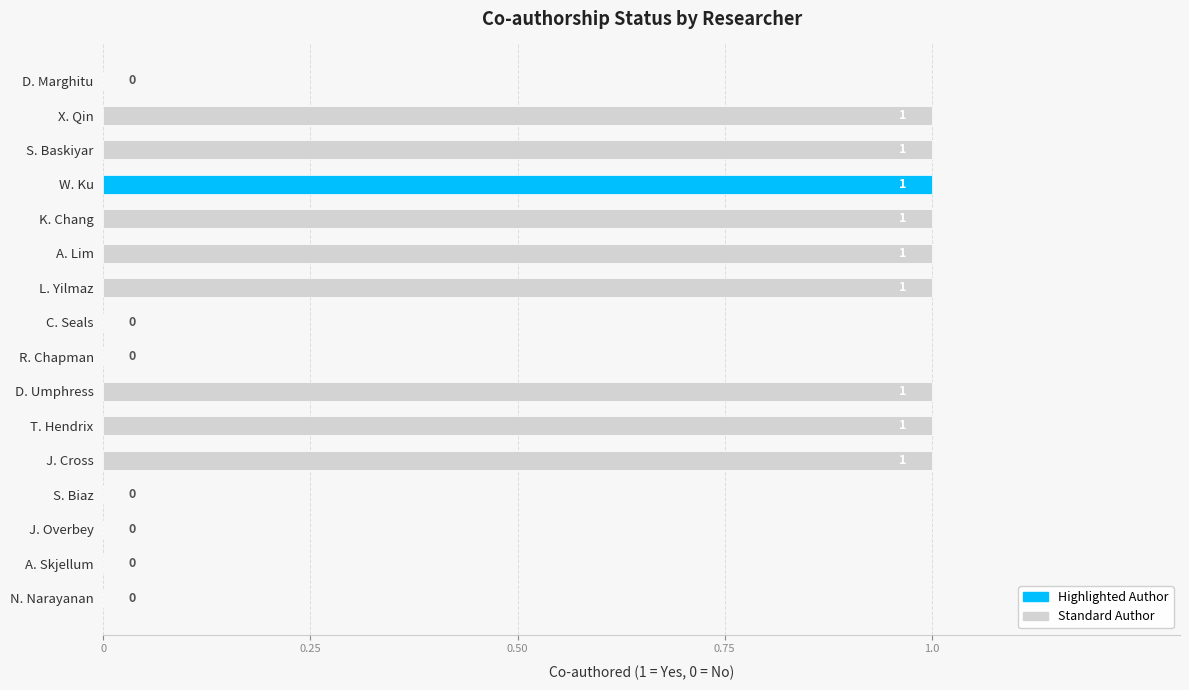

What is the change in value from C. Seals to T. Hendrix?

+1